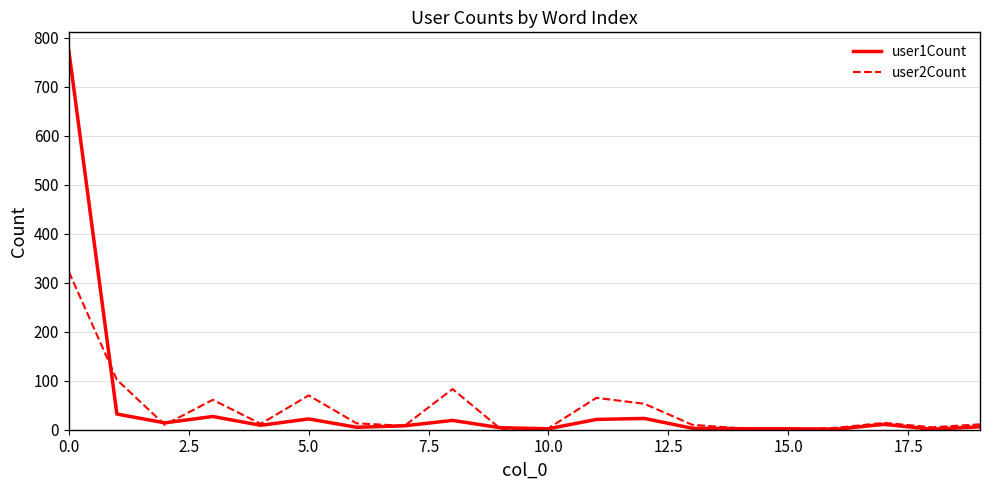

How many categories are shown in the chart?

20